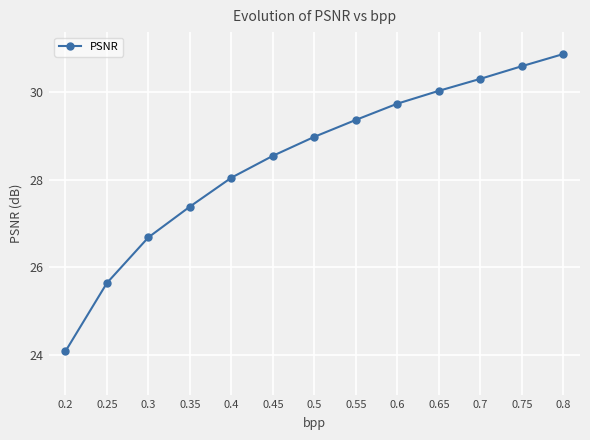

True or false: there are more than 1 points higher than both neighbors.

False